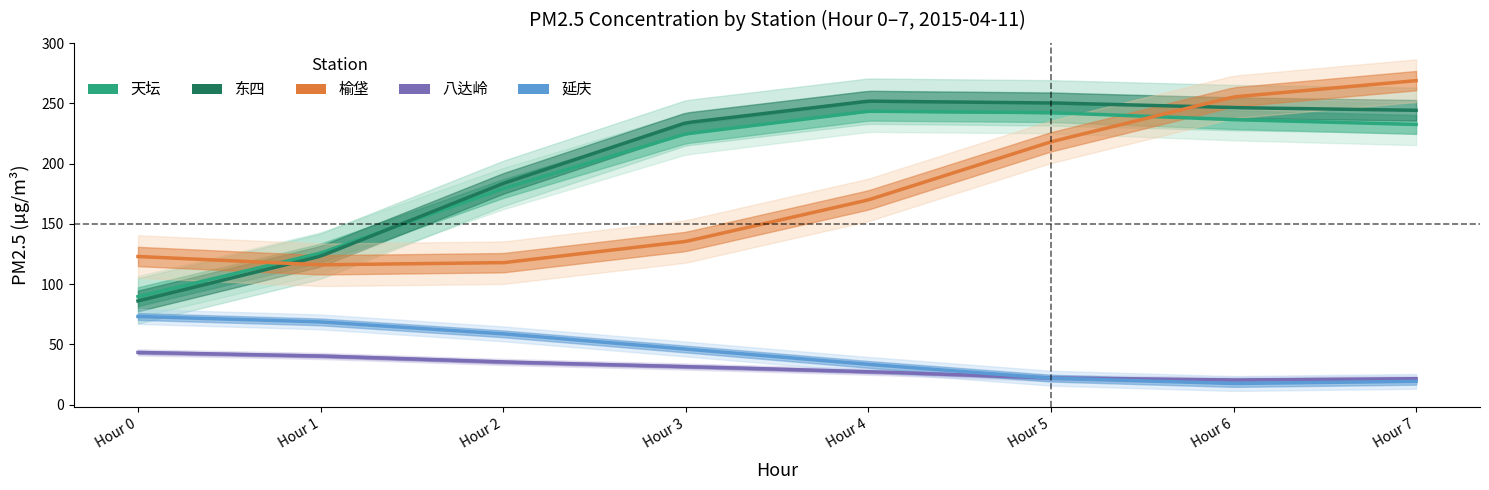

Which series has the largest total across all categories?

东四